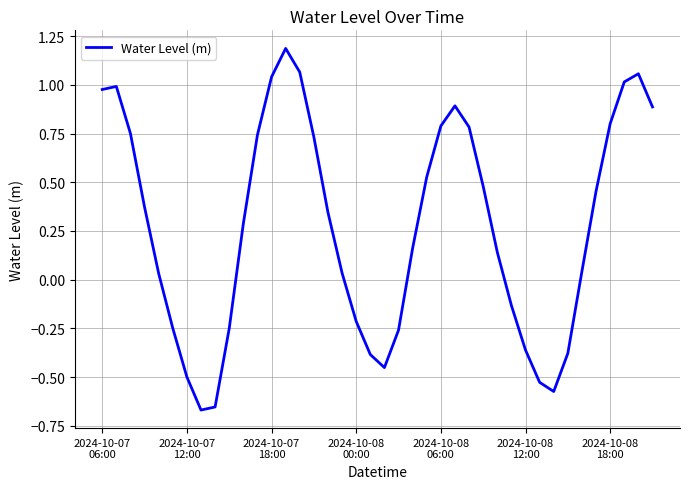

What is the greatest value displayed?

1.2